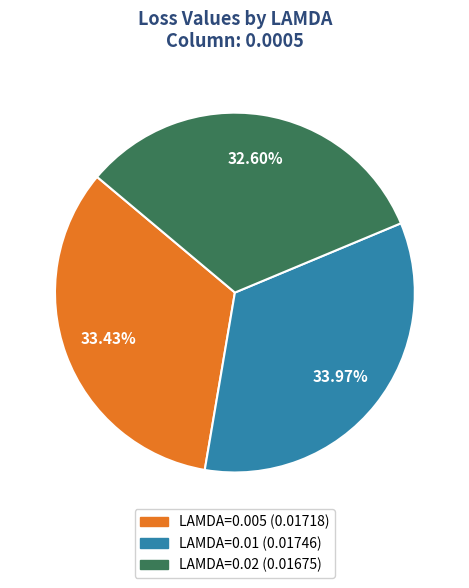

Is LAMDA=0.01 the majority of the pie?

No